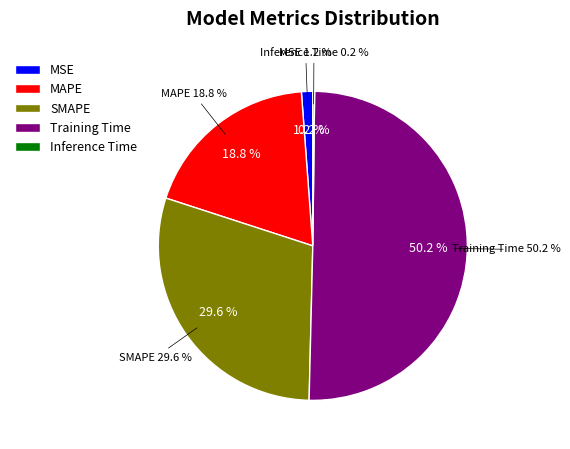

To the nearest percent, what portion does Training Time represent?

50%